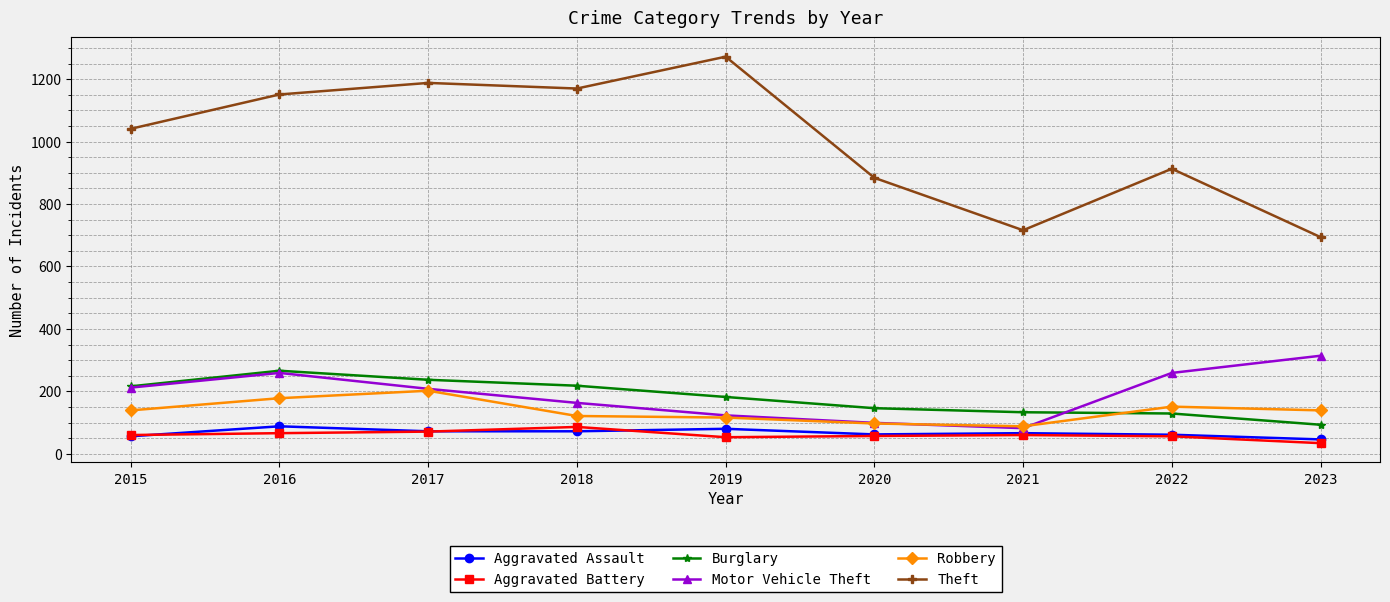

True or false: Aggravated Assault has a value of 127 at 2019.

False